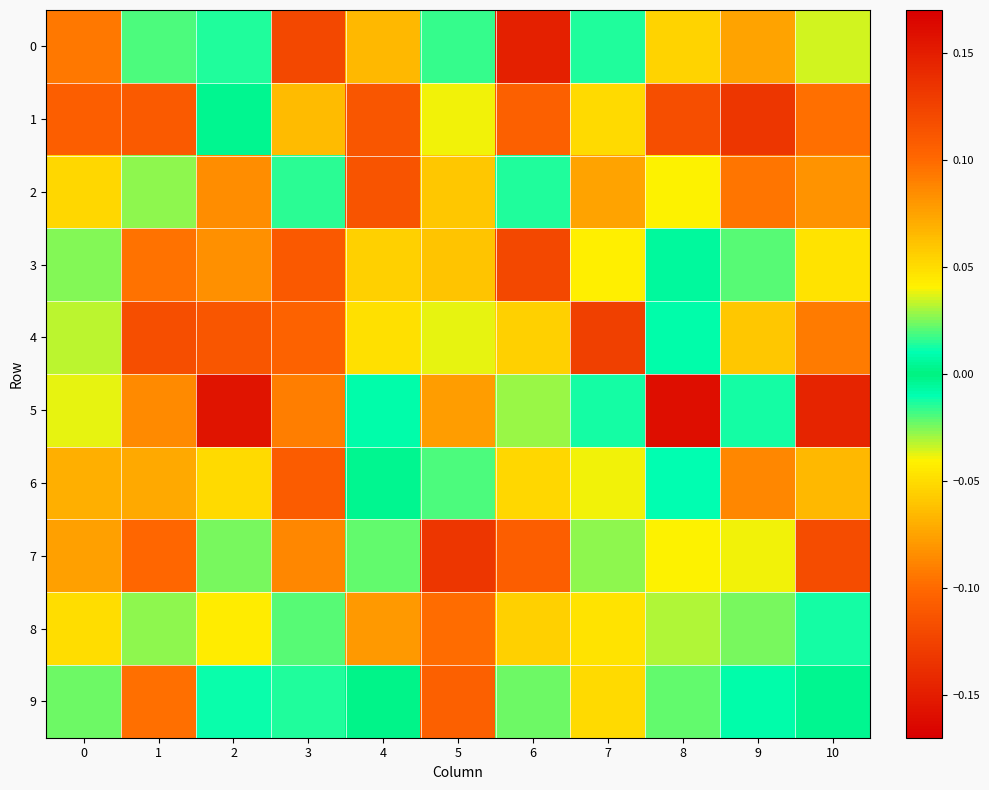

At 0, list the series in order from largest to smallest.

1, 0, 7, 6, 2, 5, 3, 9, 4, 8